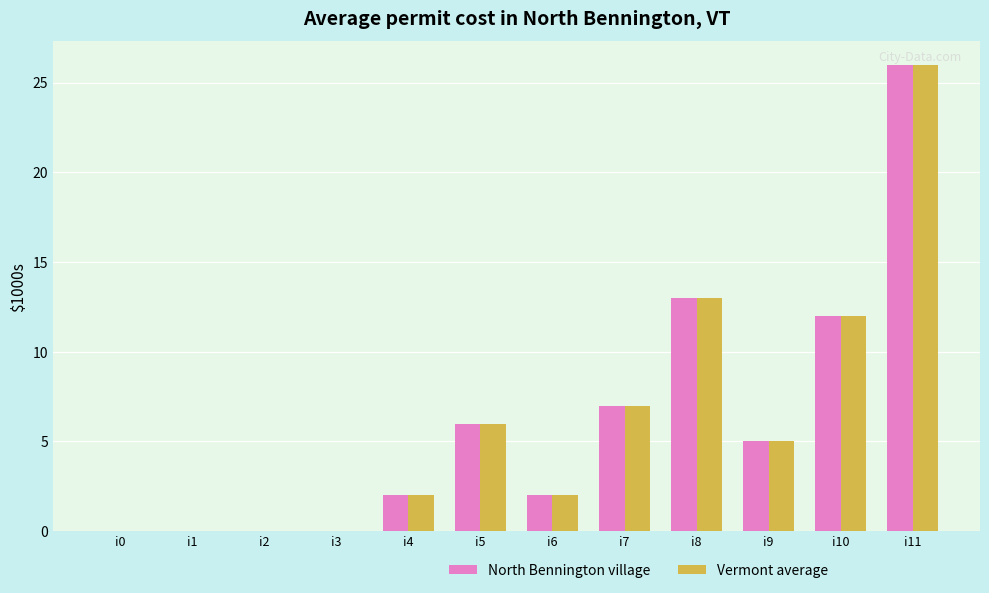

At which label is North Bennington village closest to 13?

i8